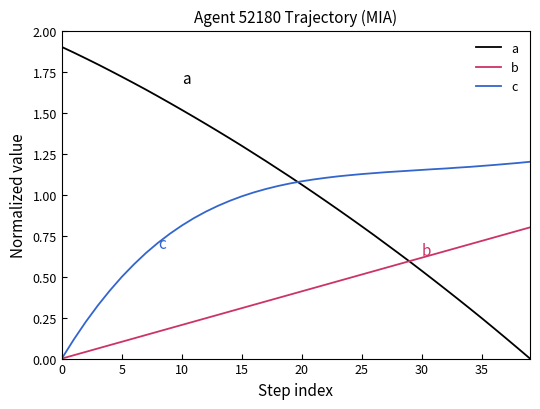

True or false: a and b intersect in this chart.

True